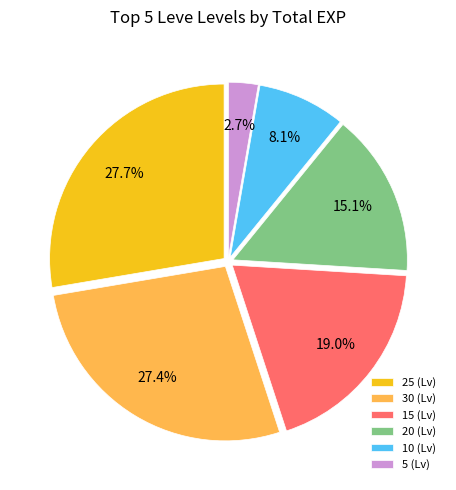

Does any single category account for the majority?

No